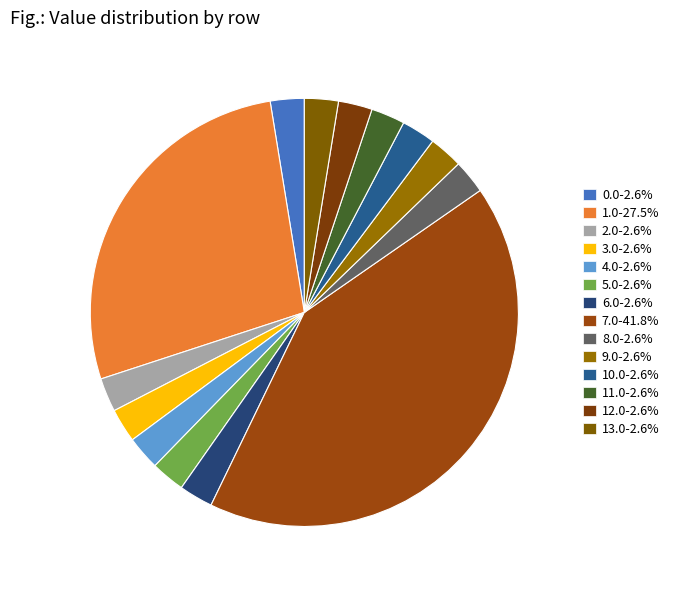

Rank the categories by value from lowest to highest.

0.0, 2.0, 3.0, 4.0, 5.0, 6.0, 8.0, 9.0, 10.0, 11.0, 12.0, 13.0, 1.0, 7.0